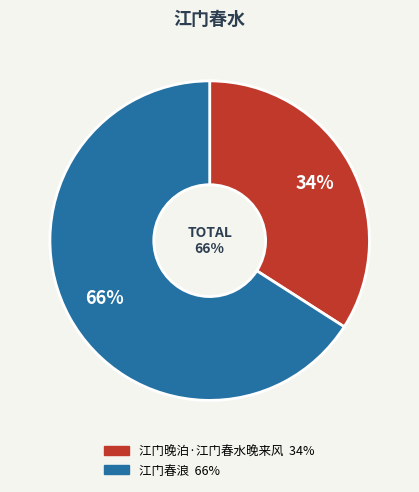

What percentage is the 江门晚泊·江门春水晚来风 slice, to the nearest percent?

34%